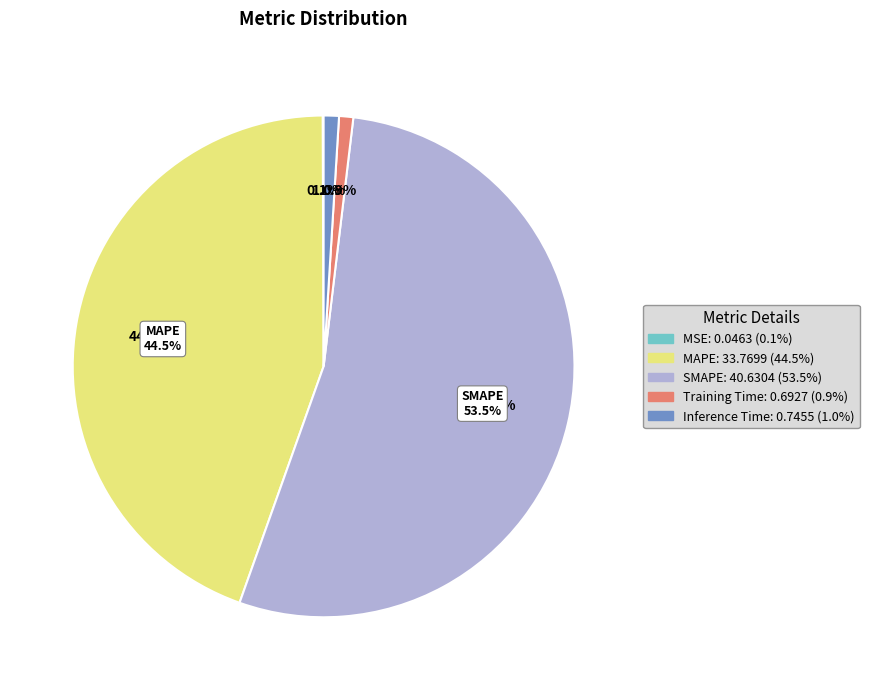

What is the change in value from MAPE to Inference Time?

-33.0